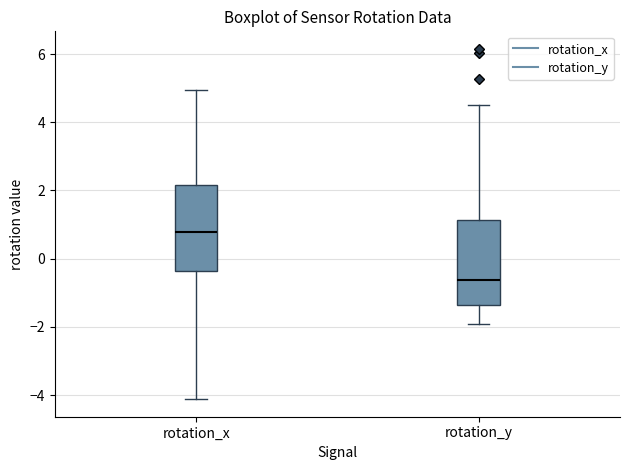

Reading left to right, read every box against the y-axis: the position of its median line, the range the box covers, and the ends of its whiskers. The values are not printed on the chart, so give them approximately, as read against the axis.

rotation_x: median 0.8, box -0.4 to 2.2, whiskers -4.2 to 5.0
rotation_y: median -0.6, box -1.4 to 1.2, whiskers -2.0 to 4.4